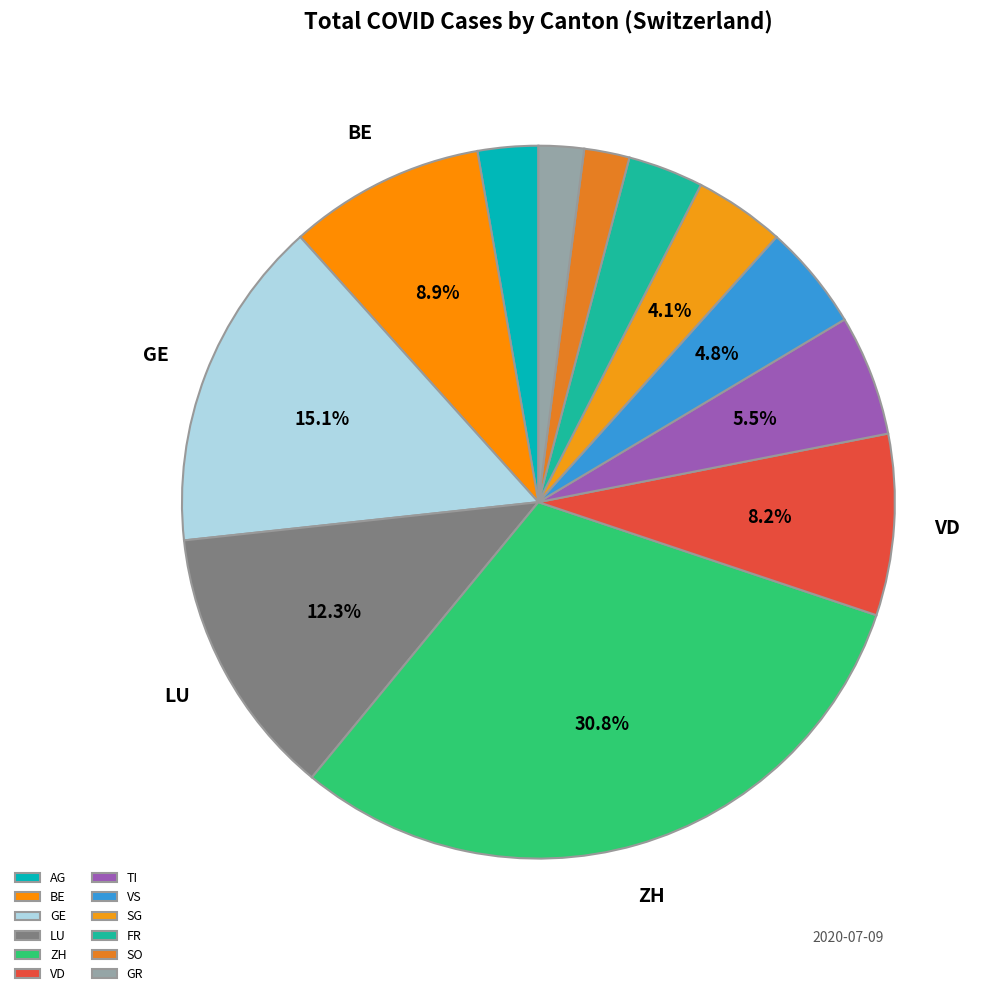

What percentage is the TI slice, to the nearest percent?

5%